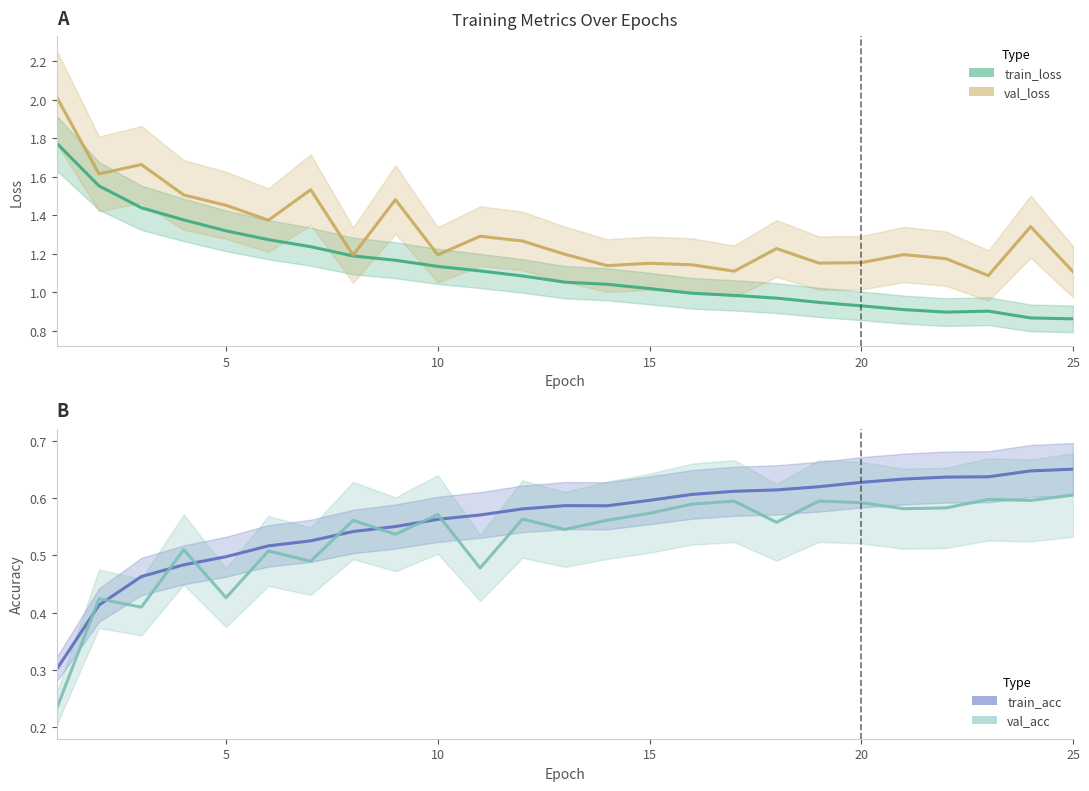

True or false: train_loss and val_acc intersect in this chart.

False